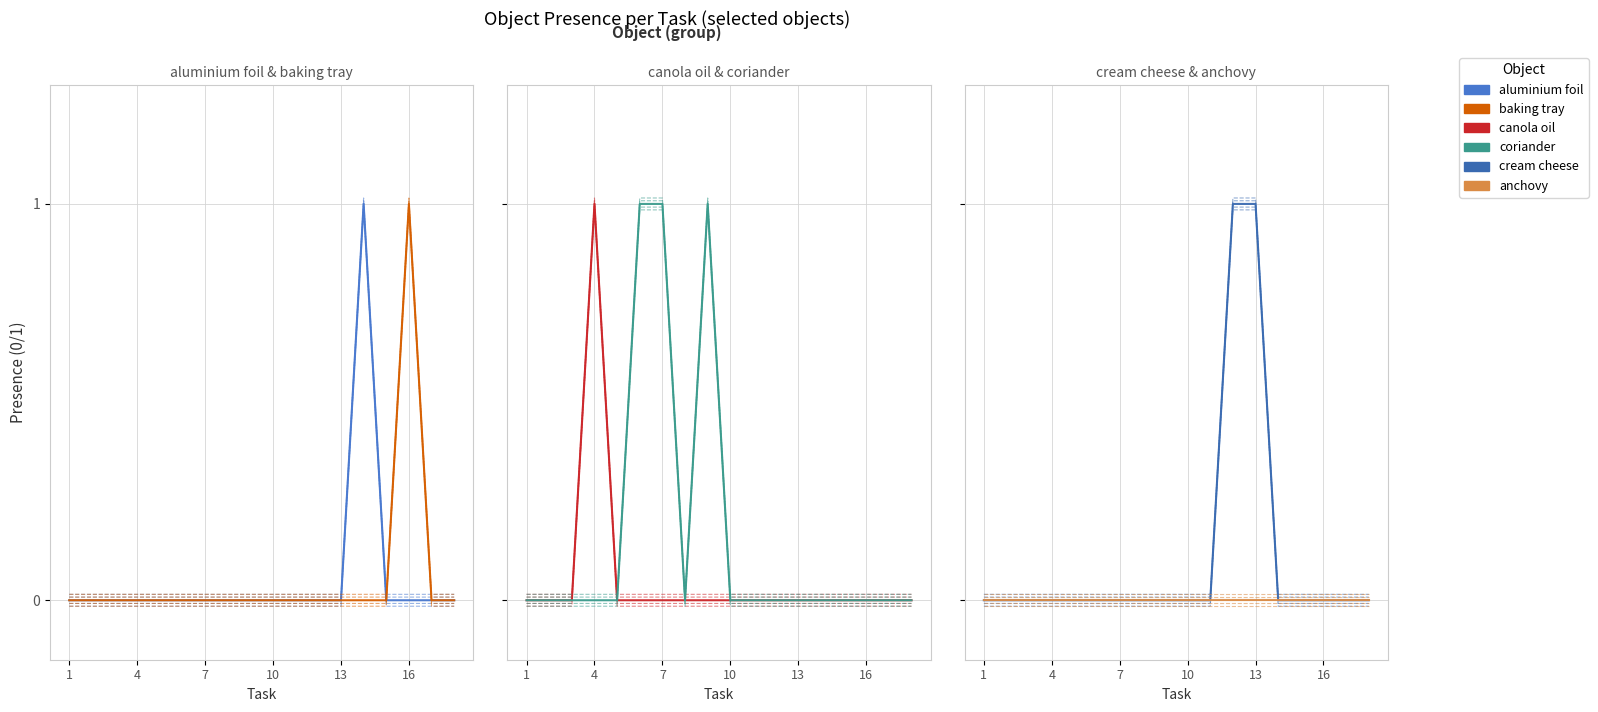

True or false: Object_49_coriander has more than 0 interior local peaks.

True